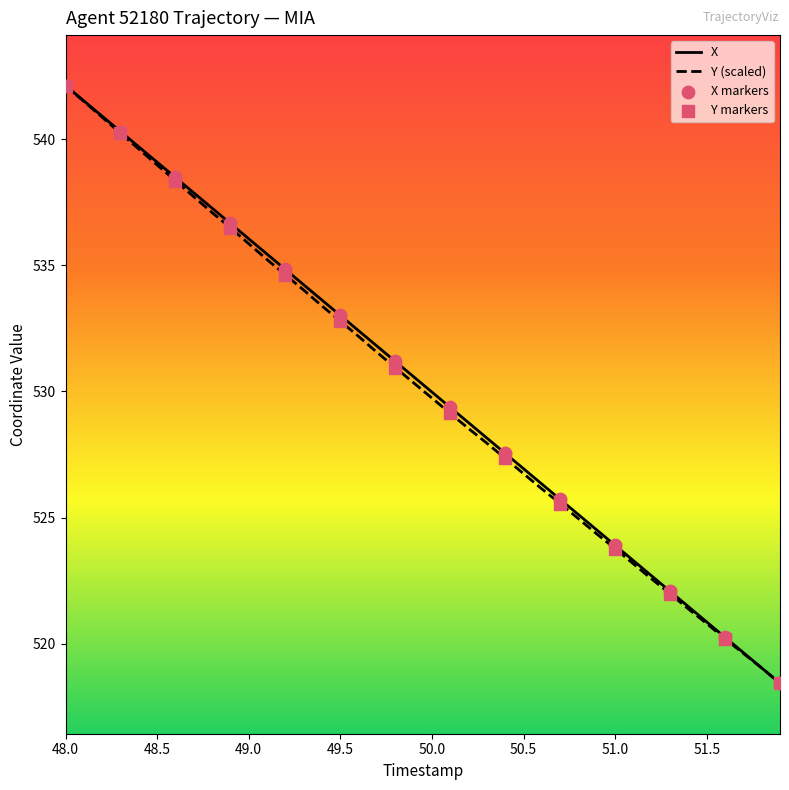

What is the maximum value for Y (scaled)?

542.1